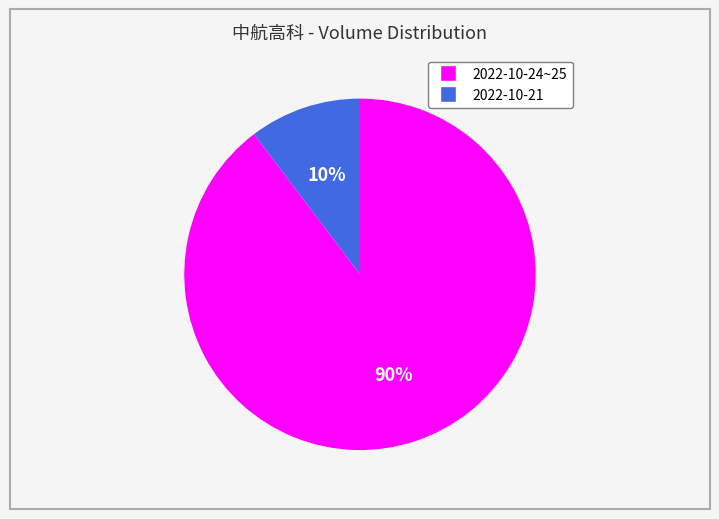

Does any single category account for the majority?

Yes